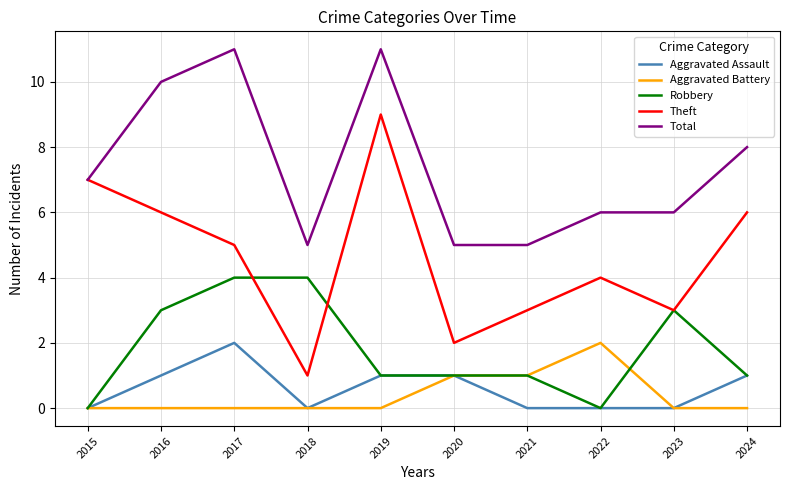

True or false: Theft and Aggravated Battery cross at least once.

False